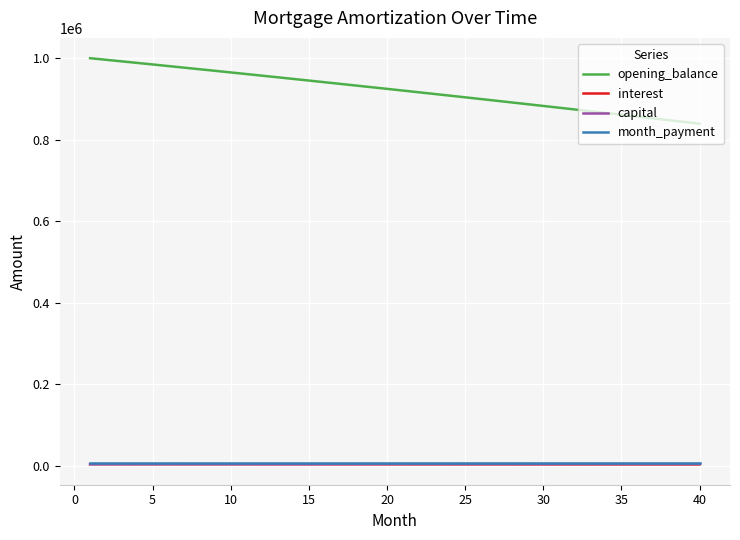

What is the greatest value displayed?

1000000.0